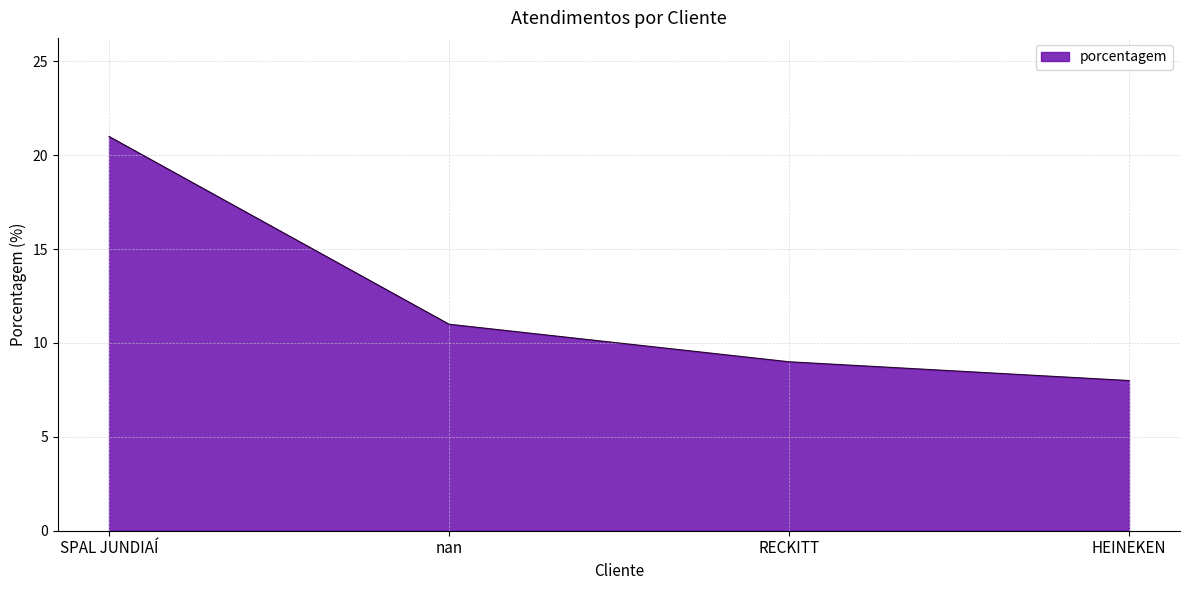

True or false: there are more than 2 points higher than both neighbors.

False